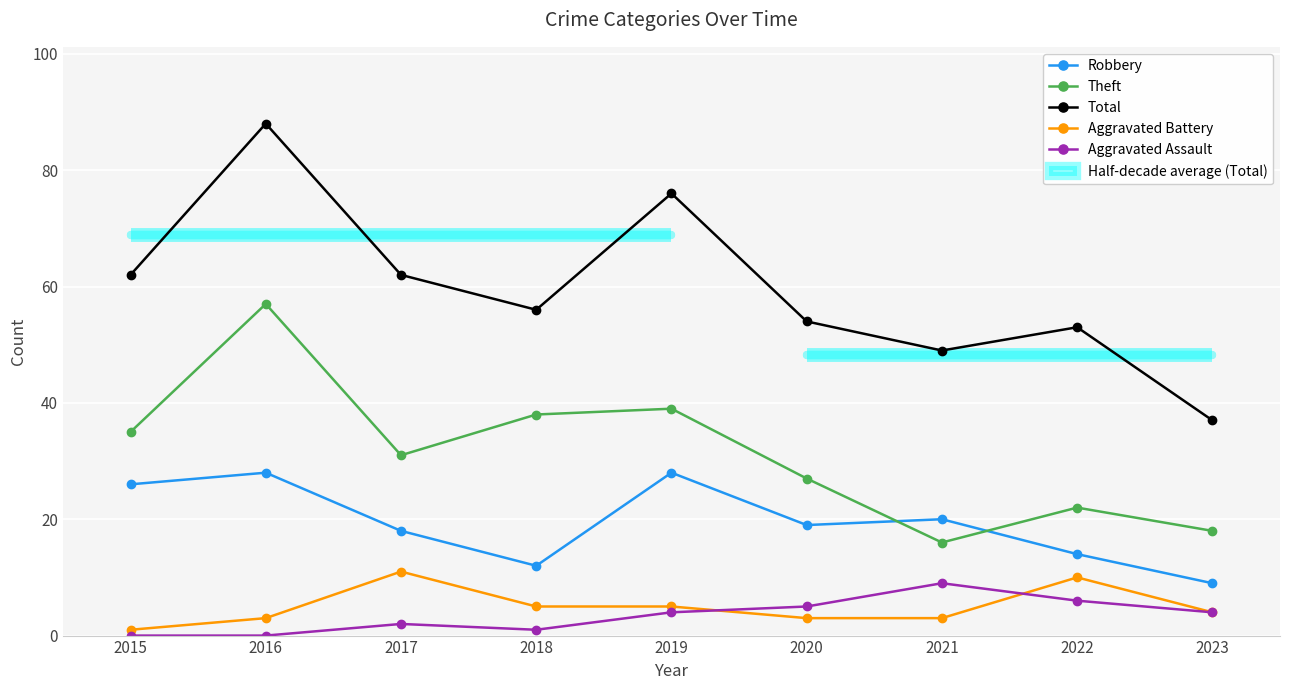

The value of Aggravated Assault at 2015 is -4. True or false?

False